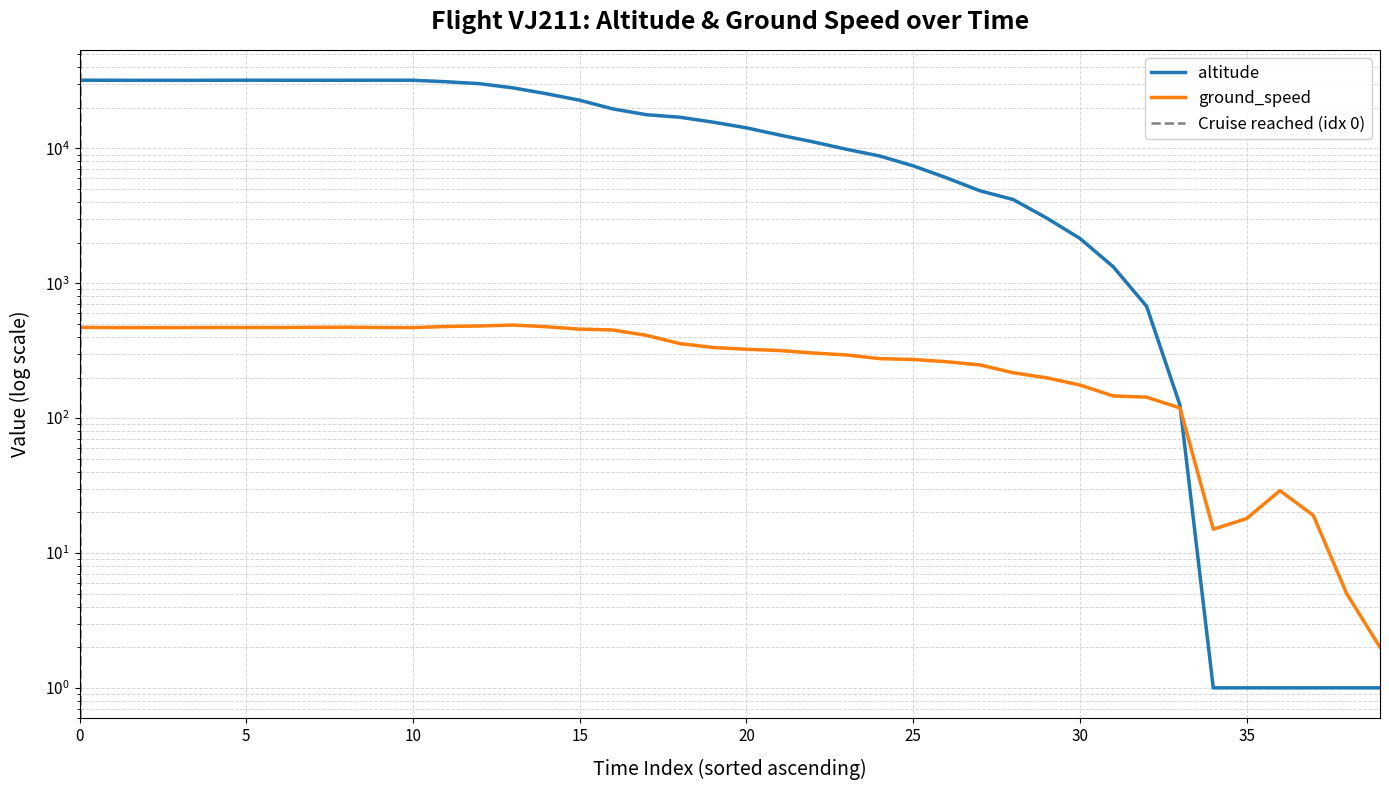

The value at 1611208453 is 28100. True or false?

True